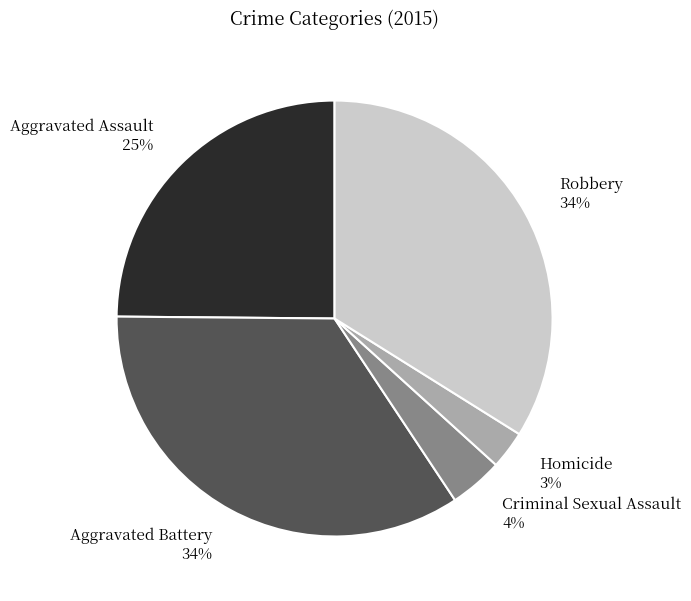

Count the number of slices in the pie.

5